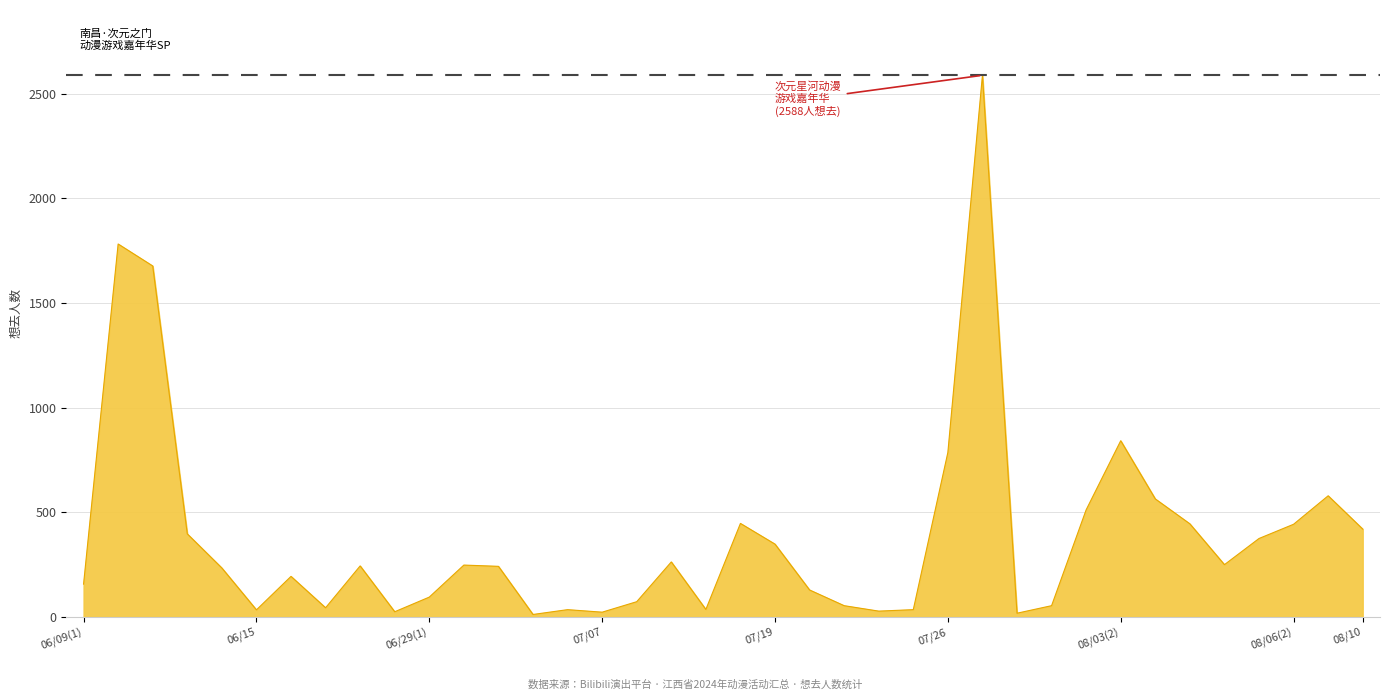

What is the difference between the maximum and minimum values?

2576